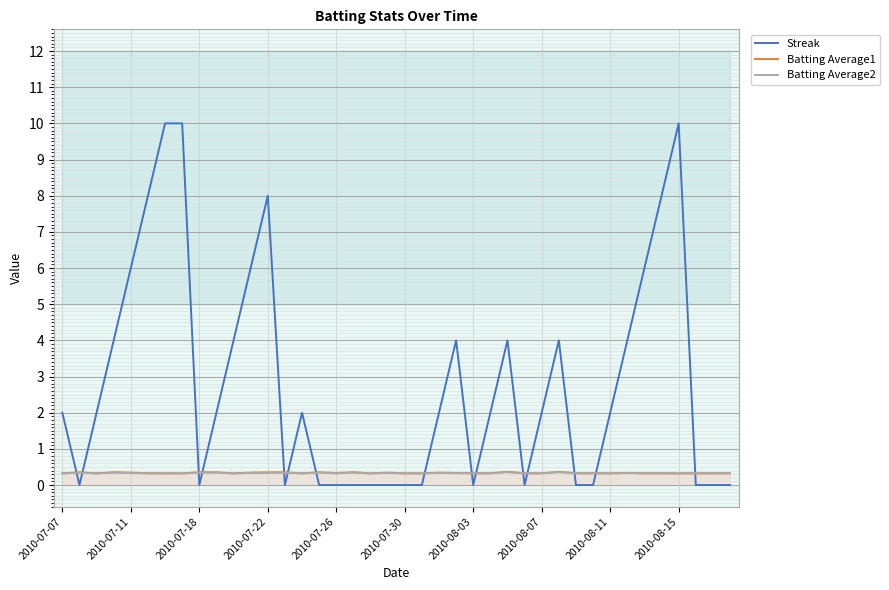

How many positive values does the Streak series have?

23